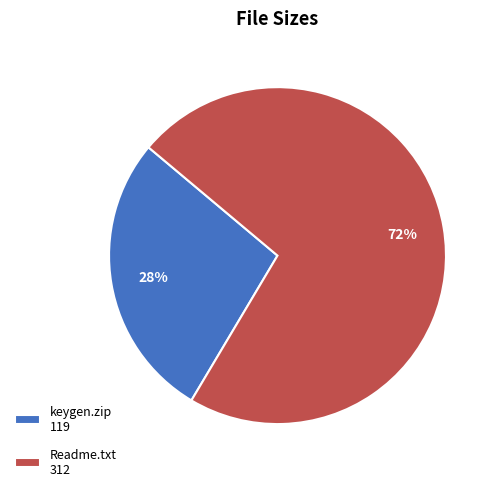

Approximately how many times larger is the value at Readme.txt compared to keygen.zip?

2.6